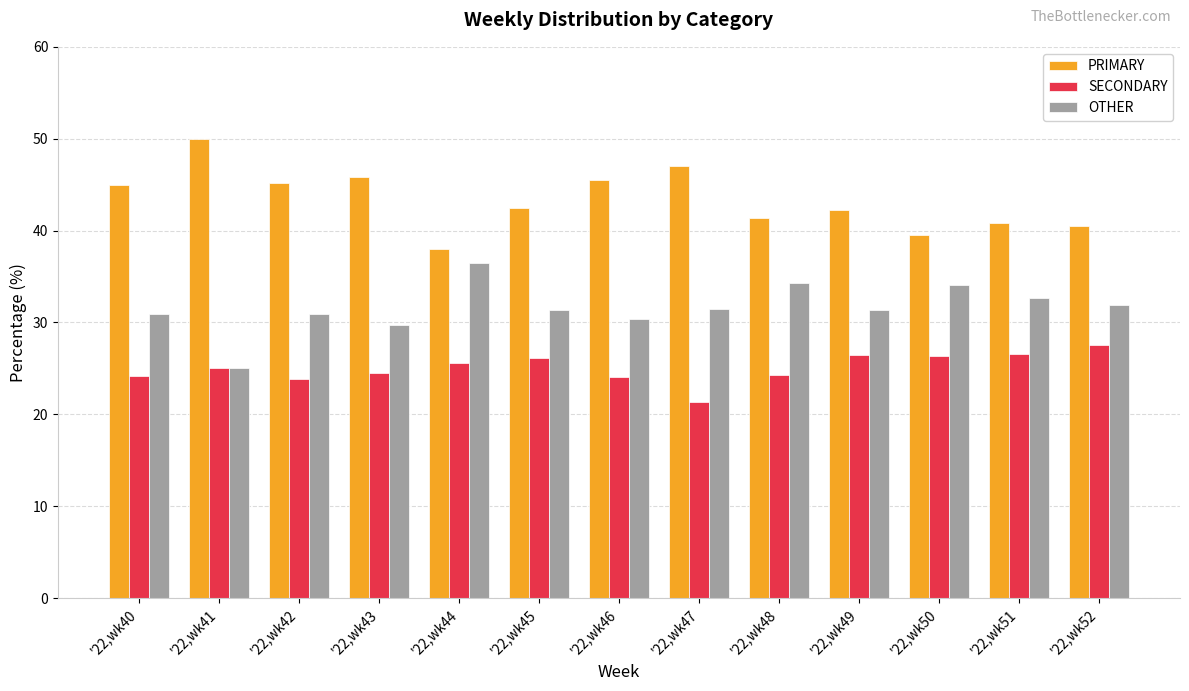

Are the bars grouped side by side (vs. stacked)?

Yes